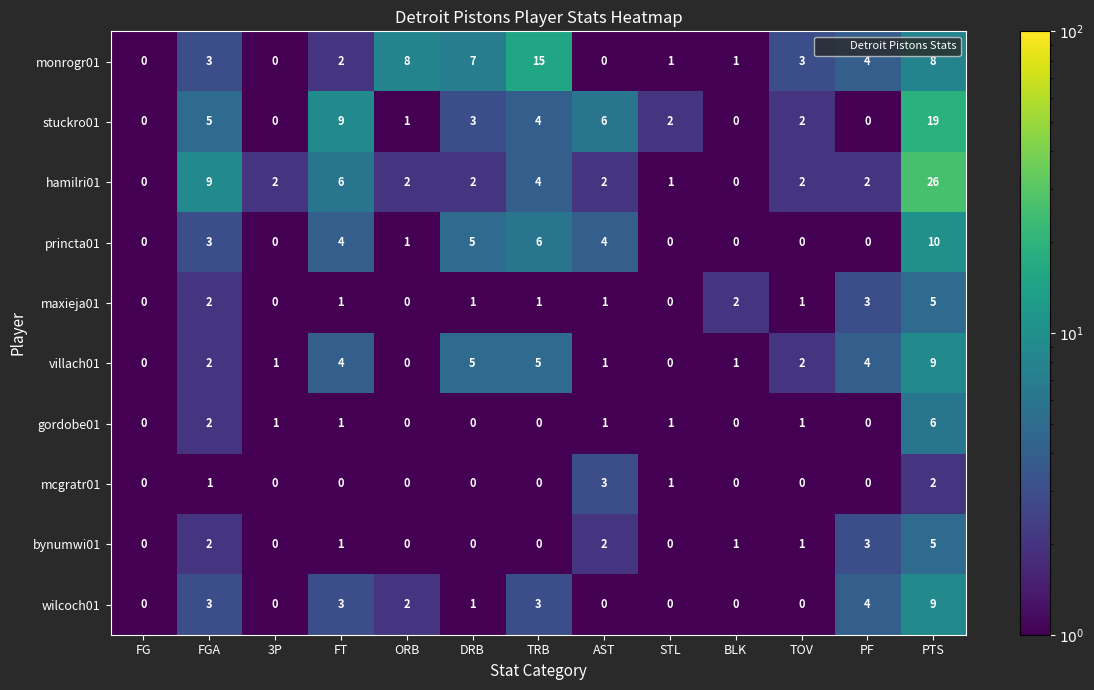

Which series has the largest total across all categories?

hamilri01